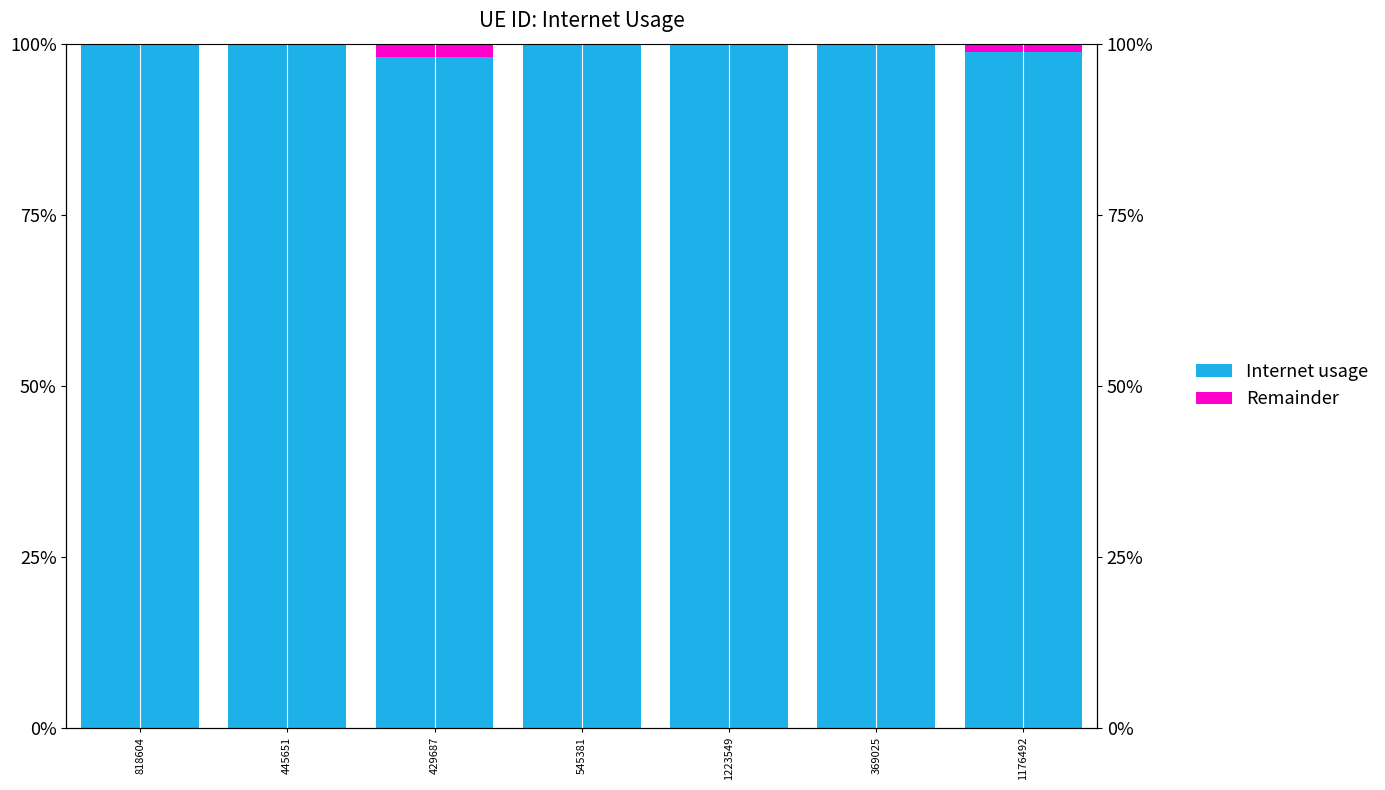

How many bars are there in total?

14